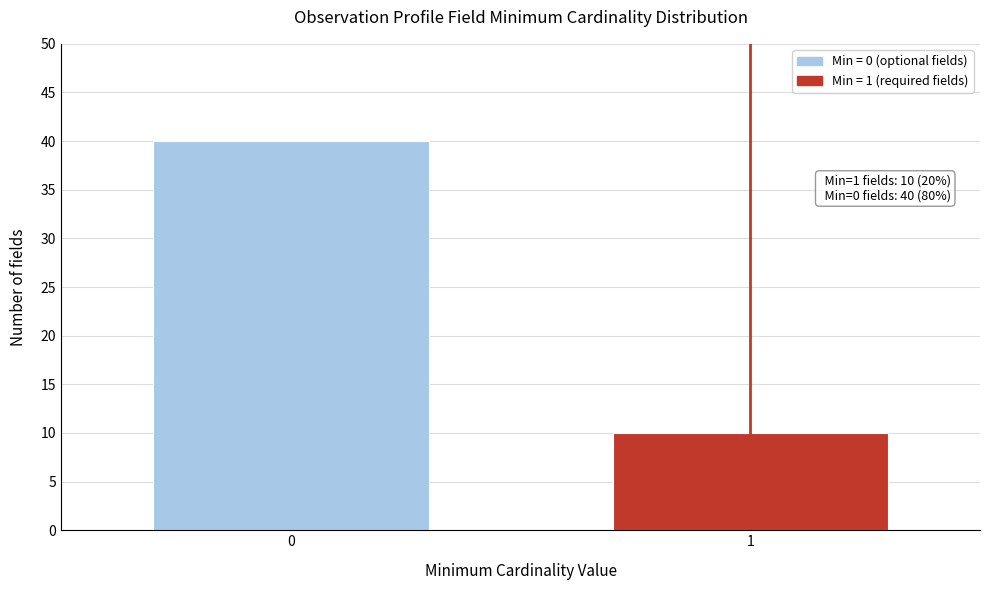

Reading left to right, extract all data points from this chart.

40	10